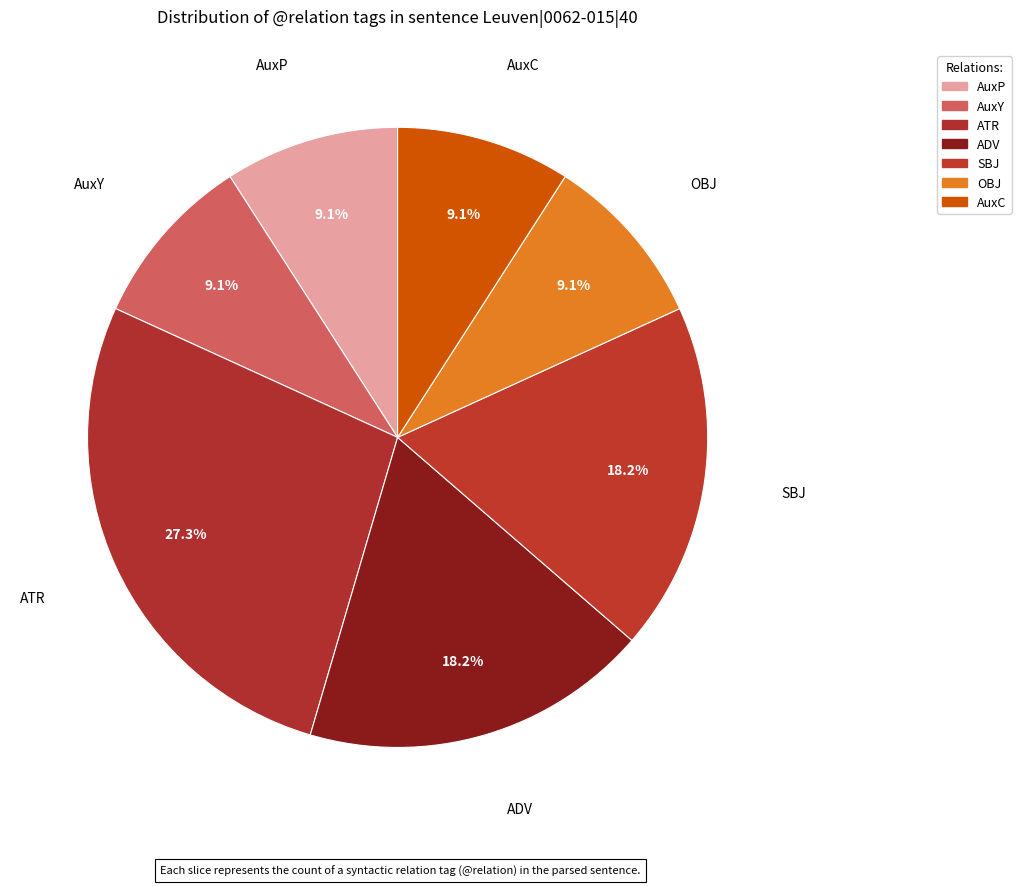

Count the number of slices in the pie.

7